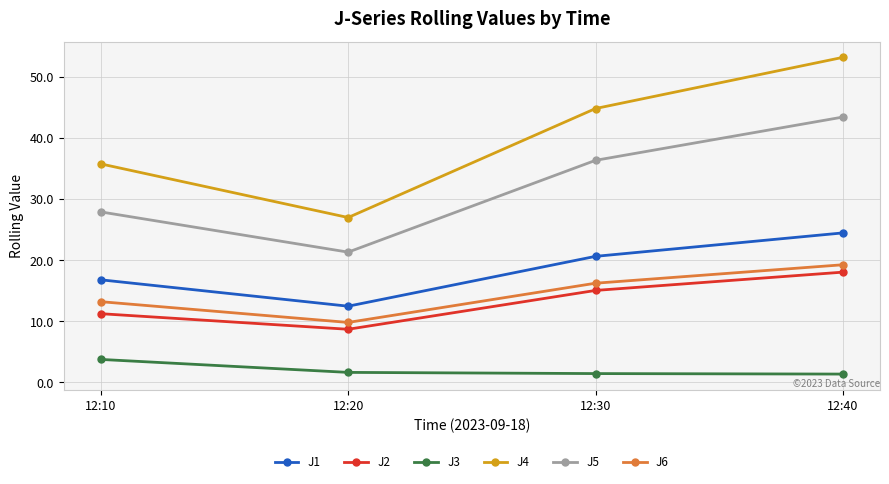

What is the value of the J2 point at the 4th from the left?

18.1